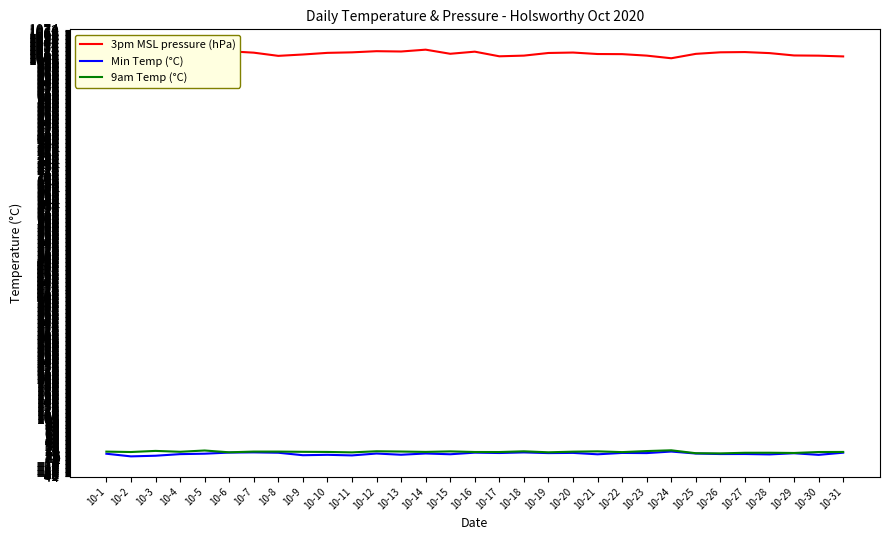

Which series has the largest total across all categories?

3pm MSL pressure (hPa)